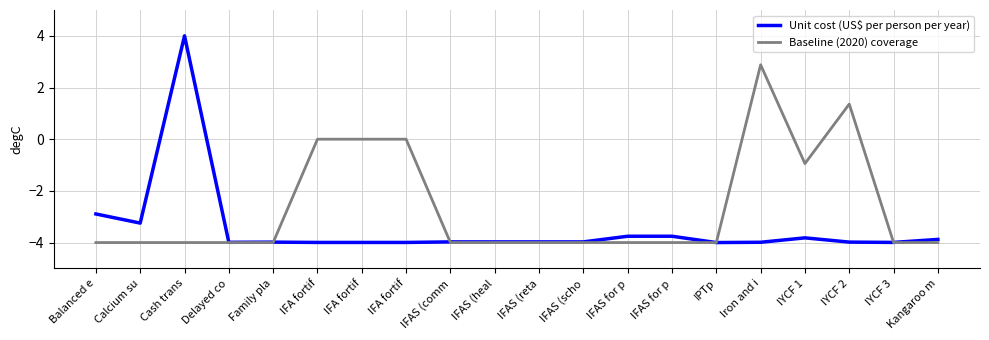

What is the label of the 8th point from the right?

IFAS for p